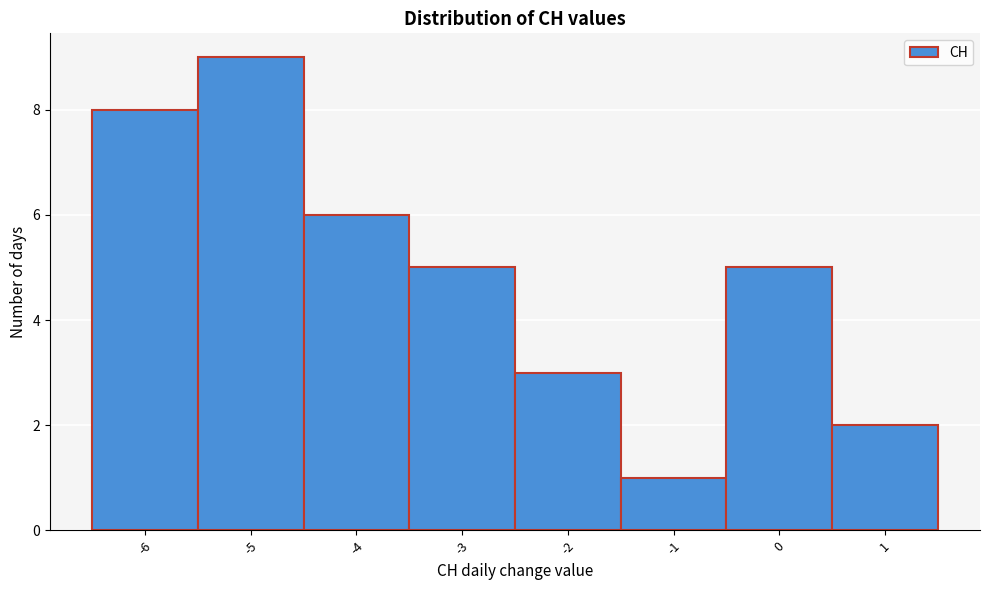

Reading left to right, list every bar in this chart as the range it spans on the x-axis followed by its height. The values are not printed on the chart, so give them approximately, as read against the axis.

-6.5 to -5.5: 8
-5.5 to -4.5: 9
-4.5 to -3.5: 6
-3.5 to -2.5: 5
-2.5 to -1.5: 3
-1.5 to -0.5: 1
-0.5 to 0.5: 5
0.5 to 1.5: 2